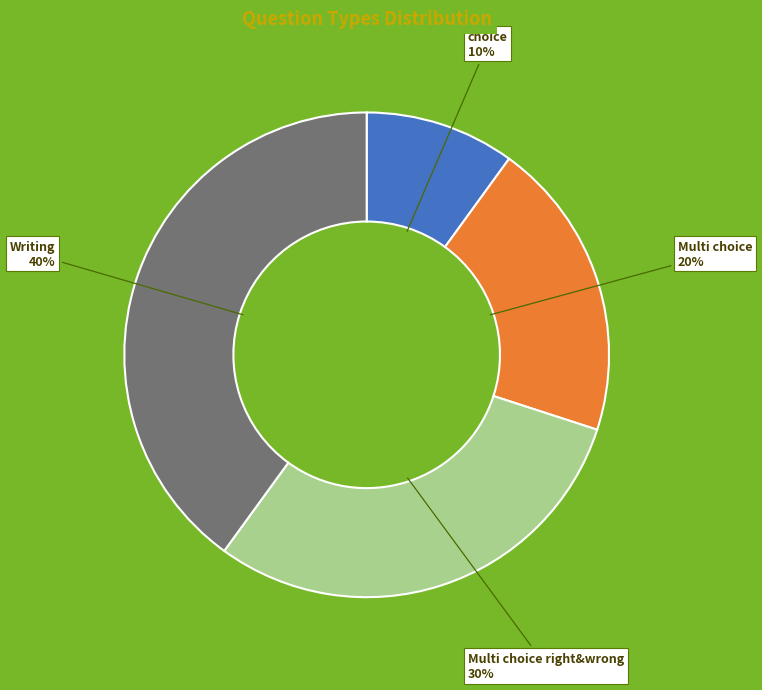

To the nearest percent, what is the difference between the Writing and choice slice percentages?

30%